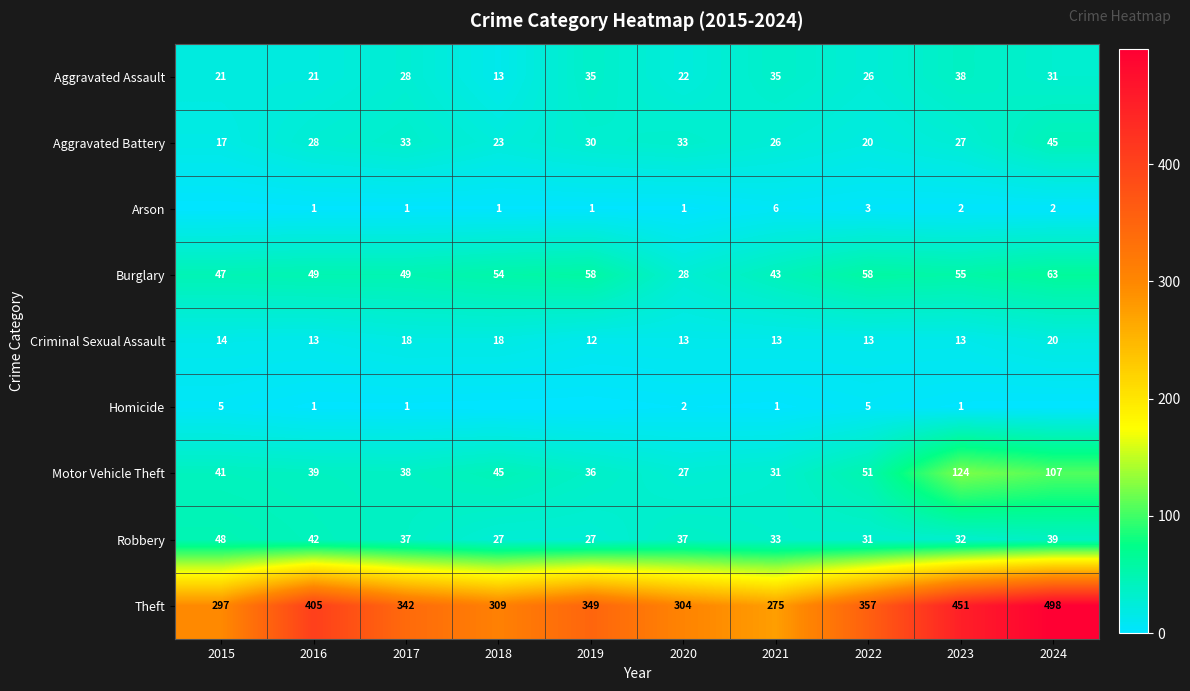

The Aggravated Battery series shows 33 at 2020. True or false?

True